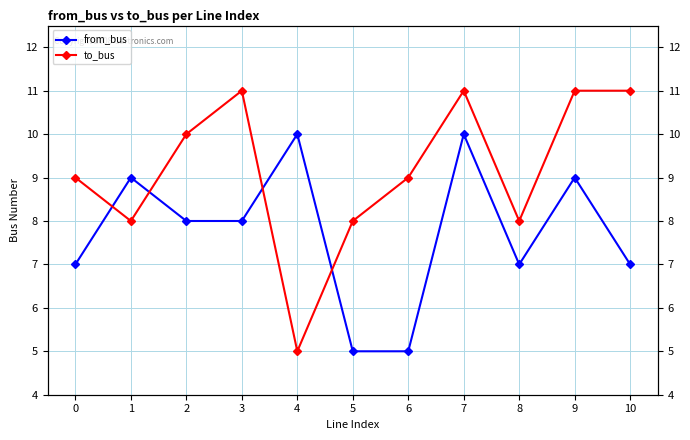

At which category is the sum across all series the highest?

7